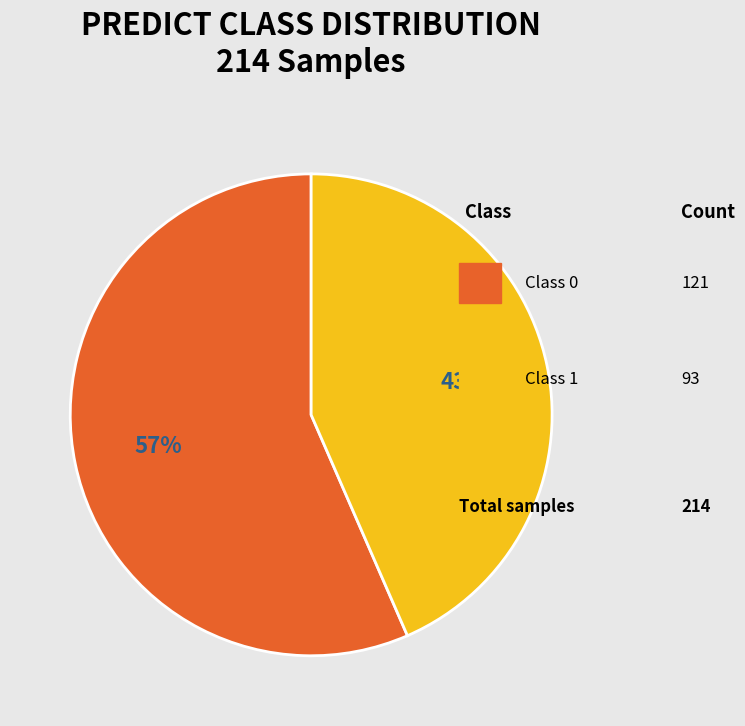

Is there a majority slice in this chart?

Yes